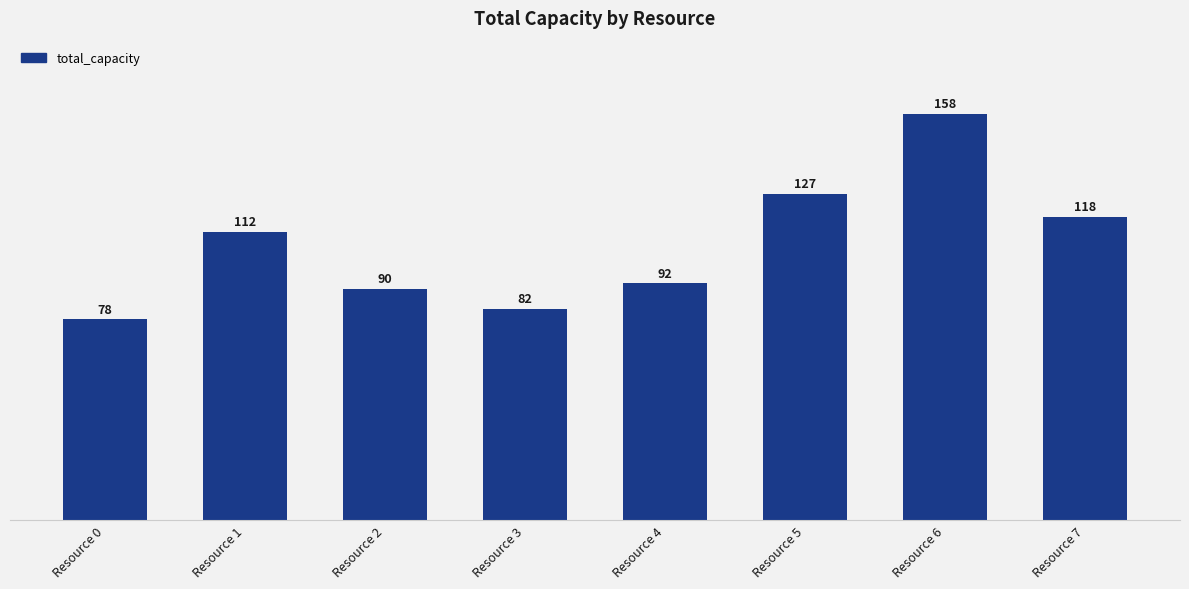

Rank the categories by value from lowest to highest.

Resource 0, Resource 3, Resource 2, Resource 4, Resource 1, Resource 7, Resource 5, Resource 6